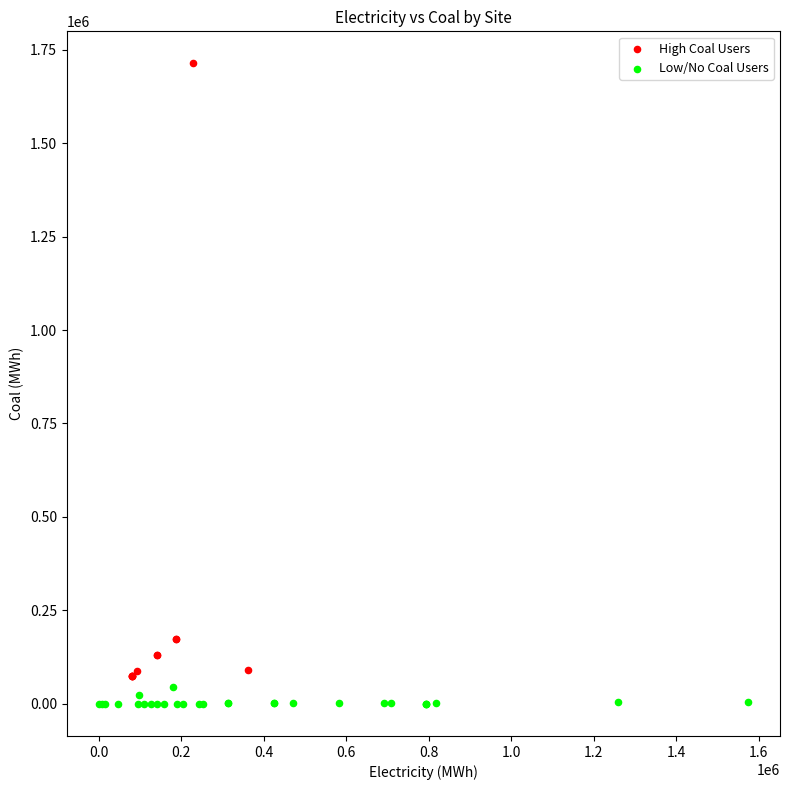

What are all the series names shown in the legend?

High Coal Users, Low/No Coal Users